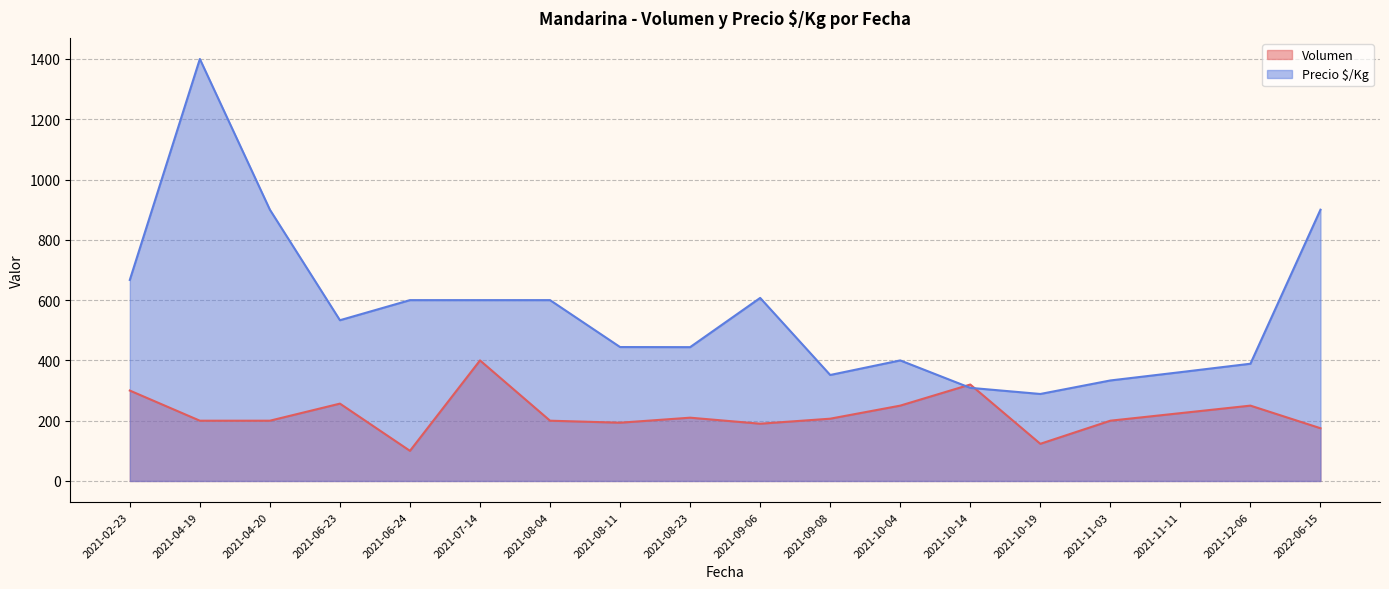

After their last crossing, which series has the higher values: Volumen or Precio $/Kg?

Precio $/Kg